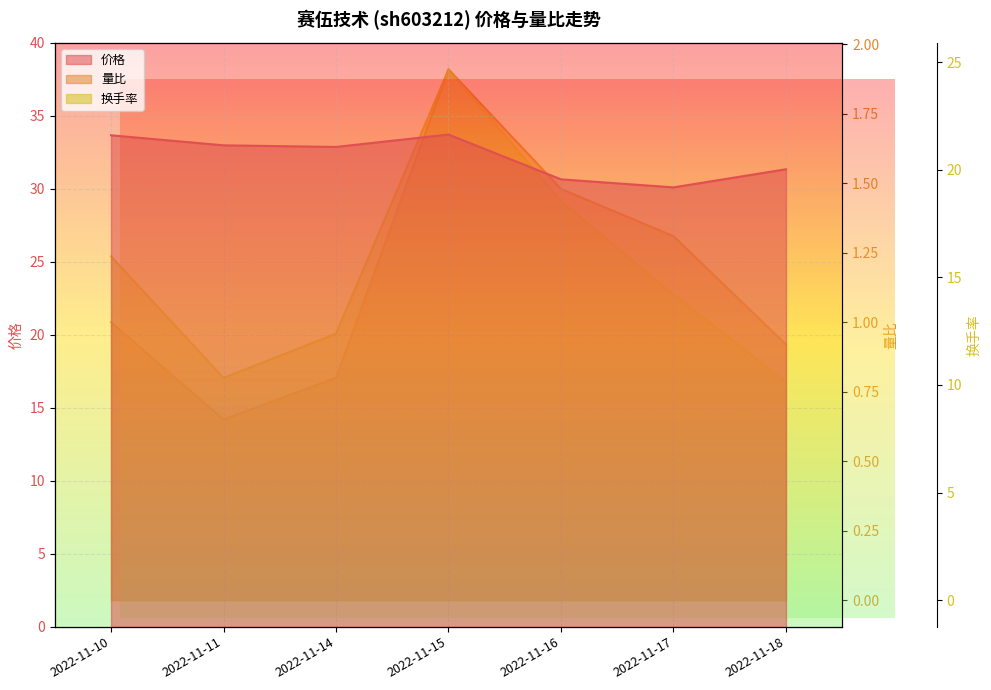

Between 2022-11-18 and 2022-11-15, which is larger?

2022-11-15